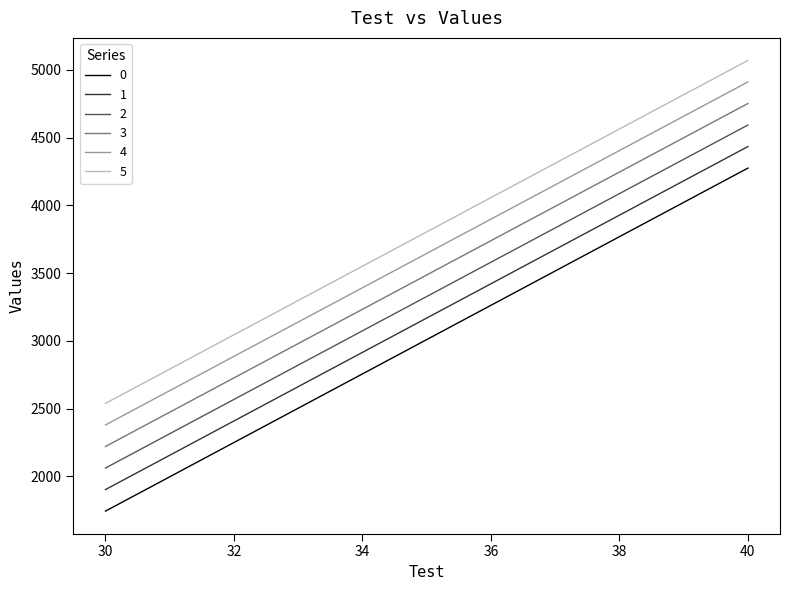

True or false: 5 and 3 cross at least once.

False